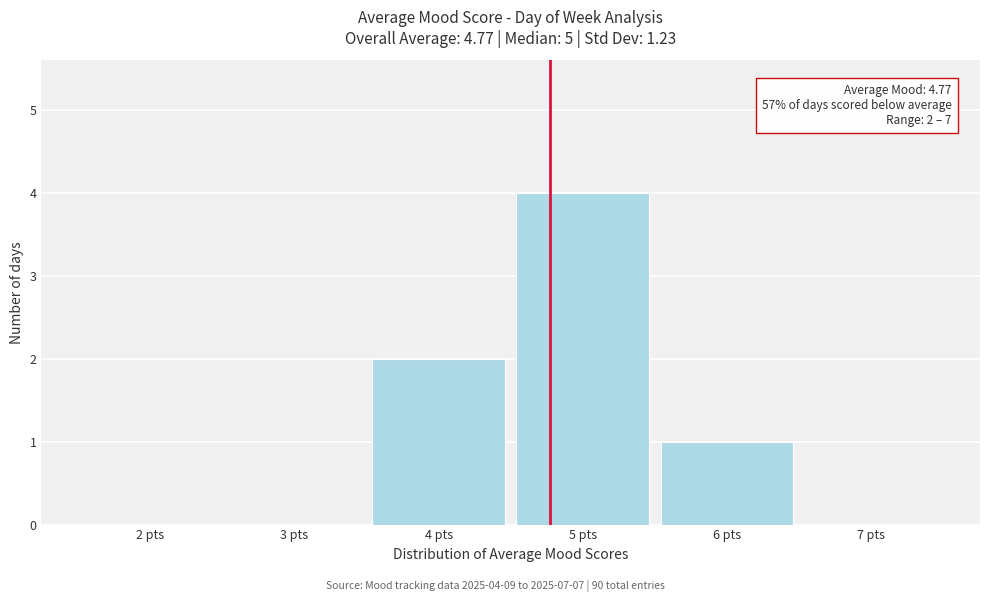

Which range on the x-axis has the tallest bar?

4.5 to 5.5